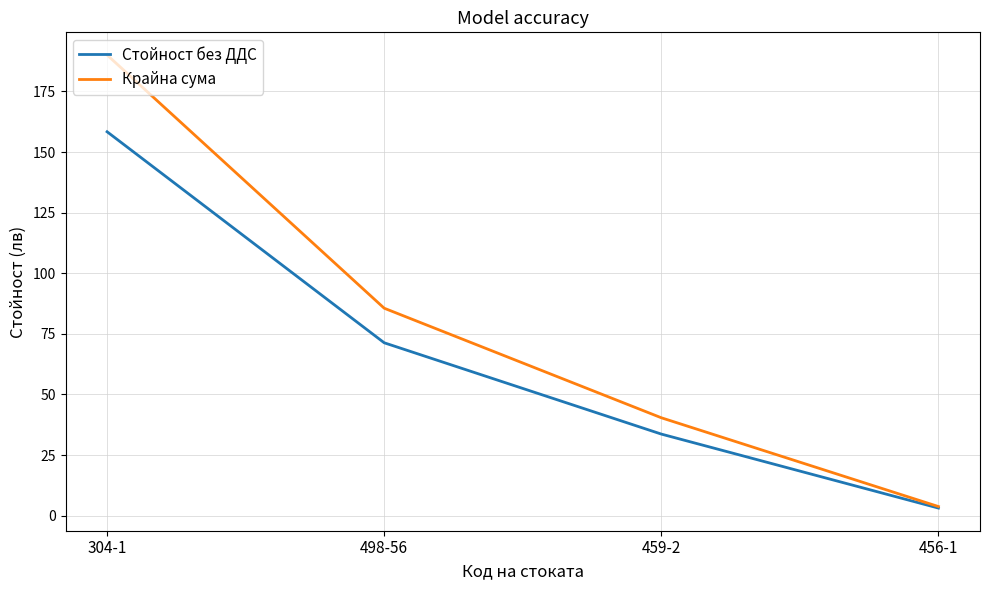

Which series has the largest total across all categories?

Крайна сума